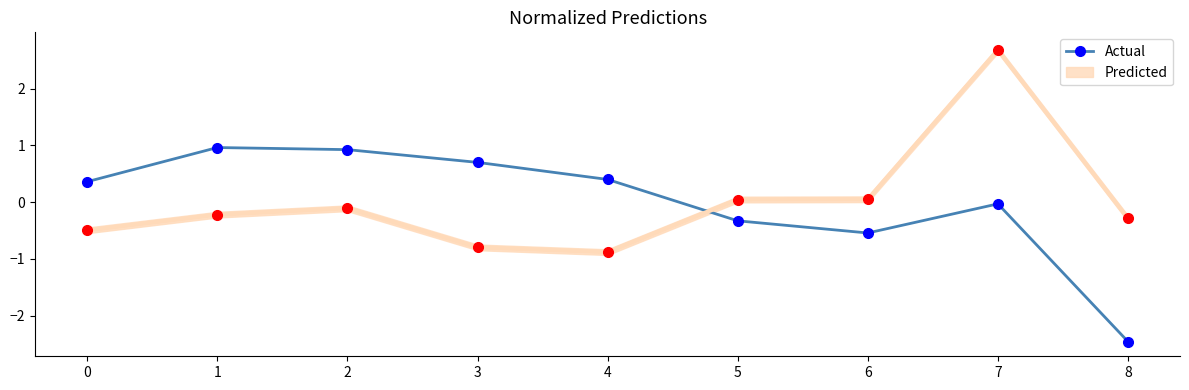

List the labels in order of value, largest first.

1, 2, 3, 4, 0, 7, 5, 6, 8